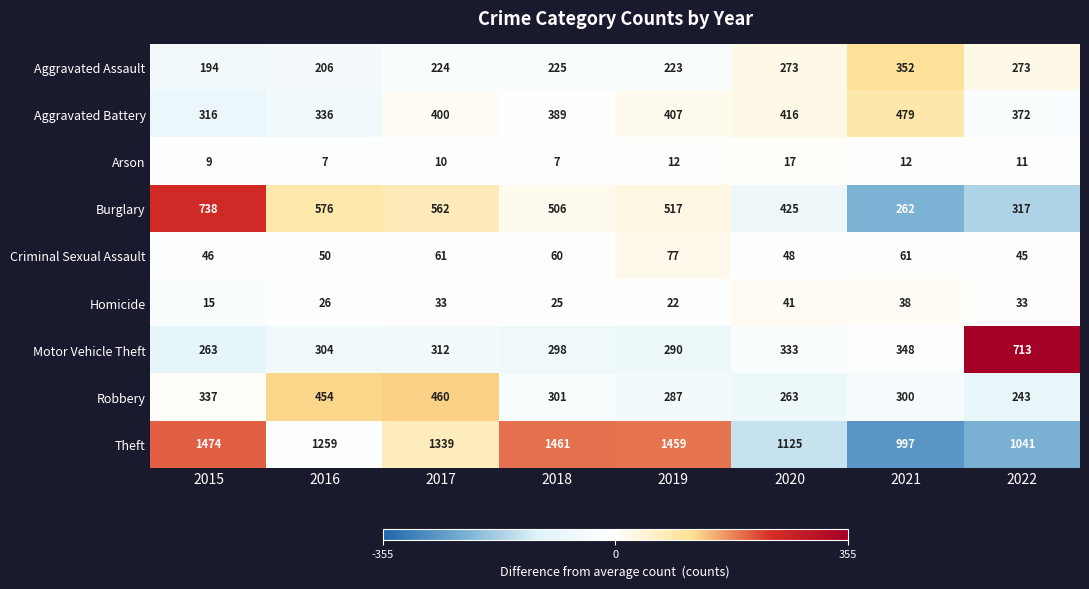

The Burglary series shows 562 at 2017. True or false?

True